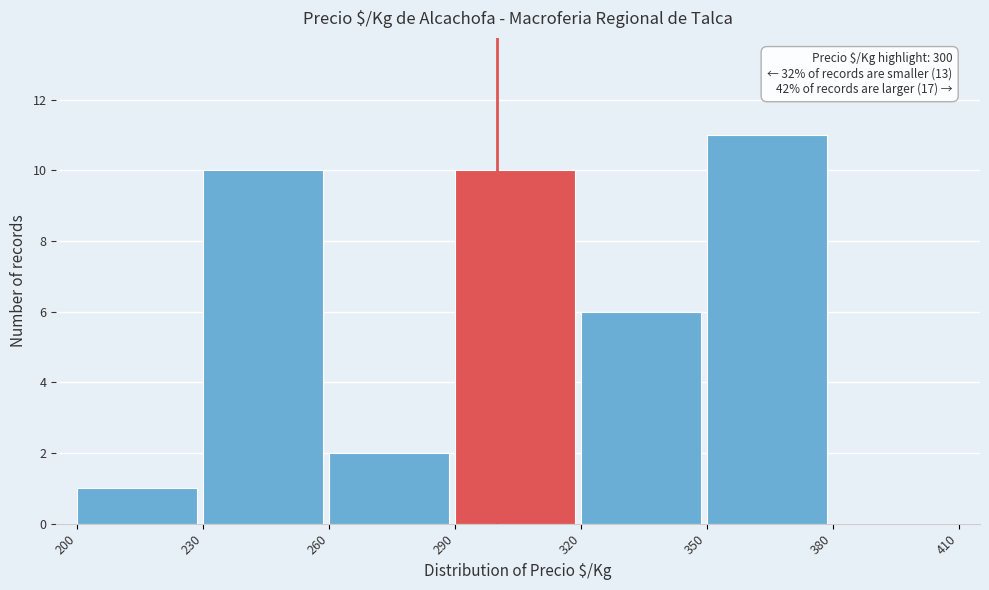

Over which range of the x-axis is the bar tallest?

350 to 380